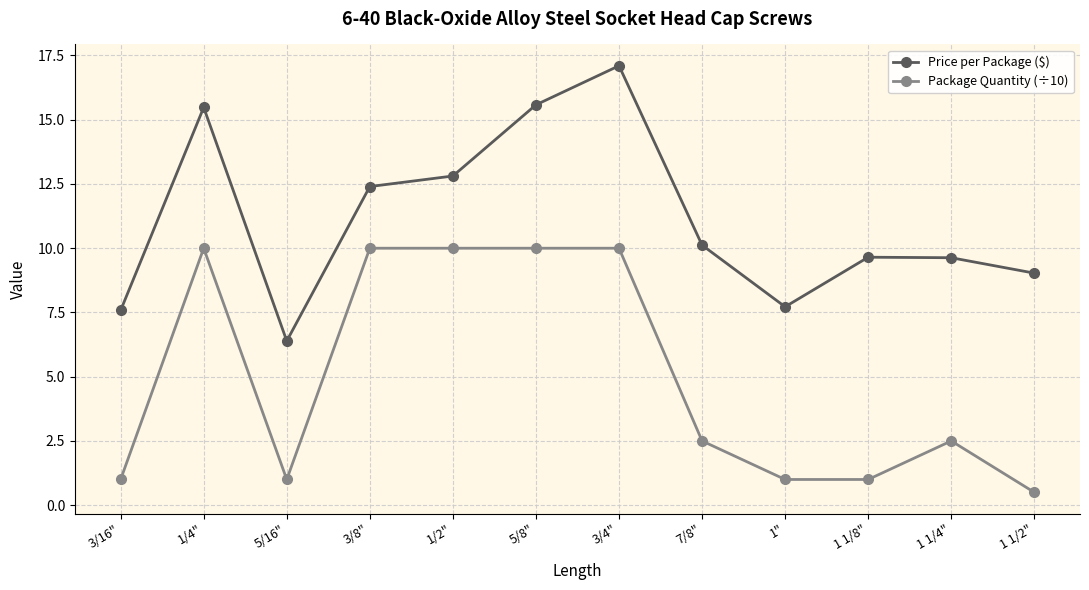

True or false: Price per Package ($) and Package Quantity (÷10) cross at least once.

False